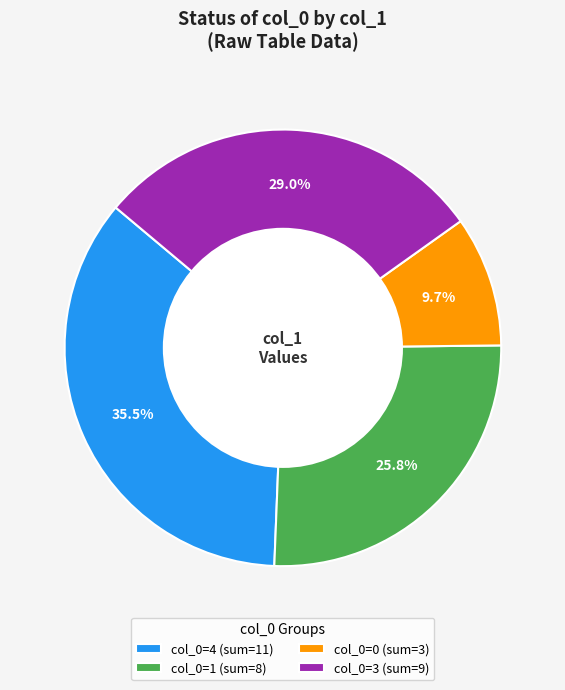

What percentage is NOT represented by col_0=4 (sum=11)?

64.5%